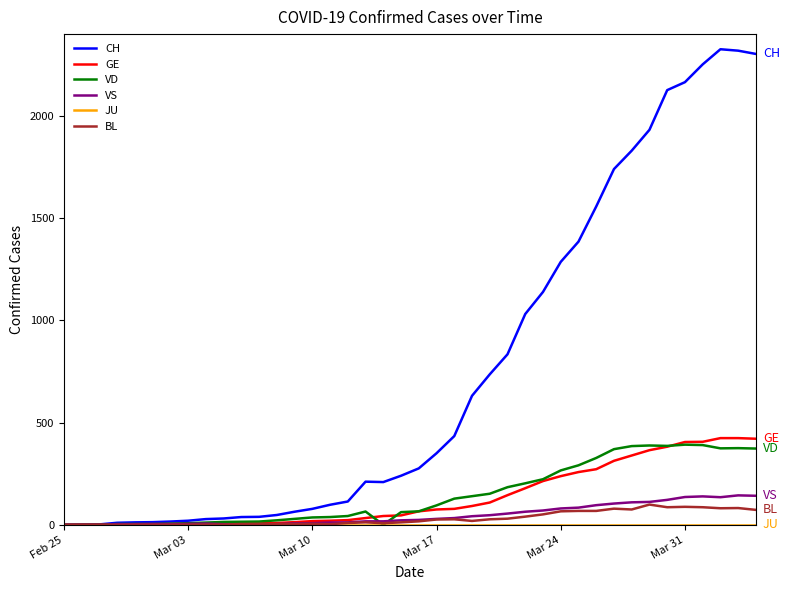

Which series has the largest total across all categories?

CH